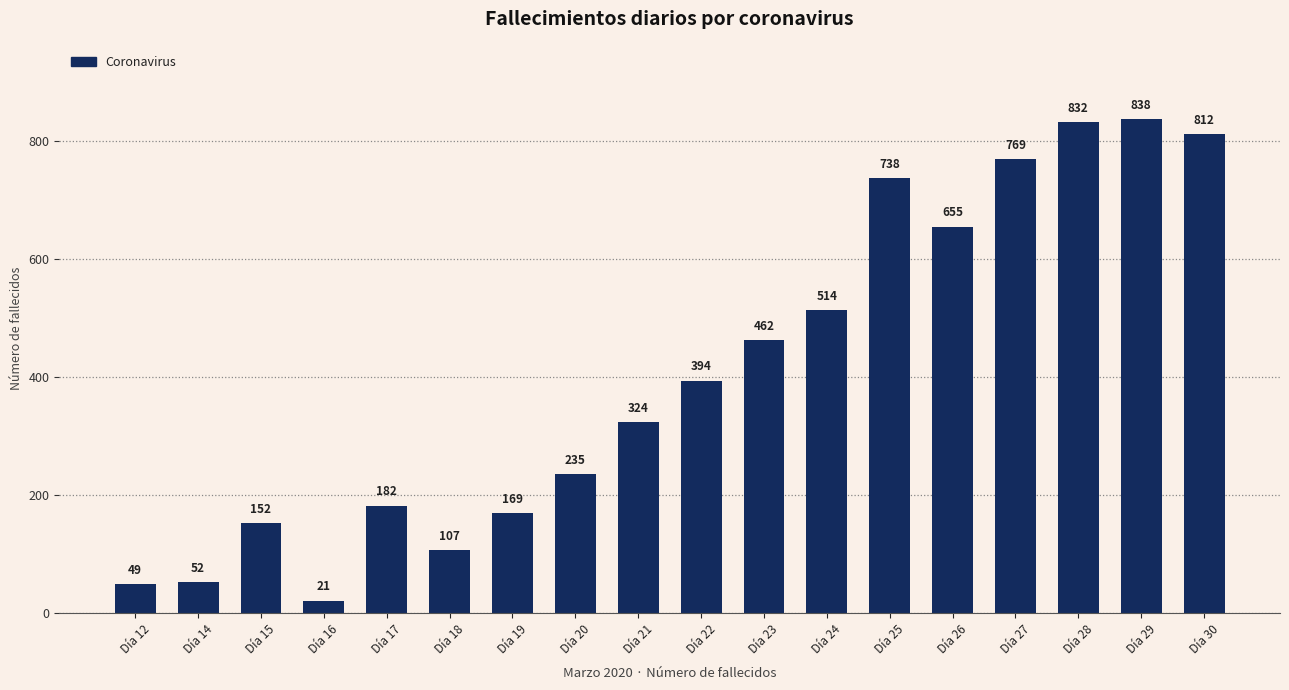

At which label is the value closest to 429?

Día 23